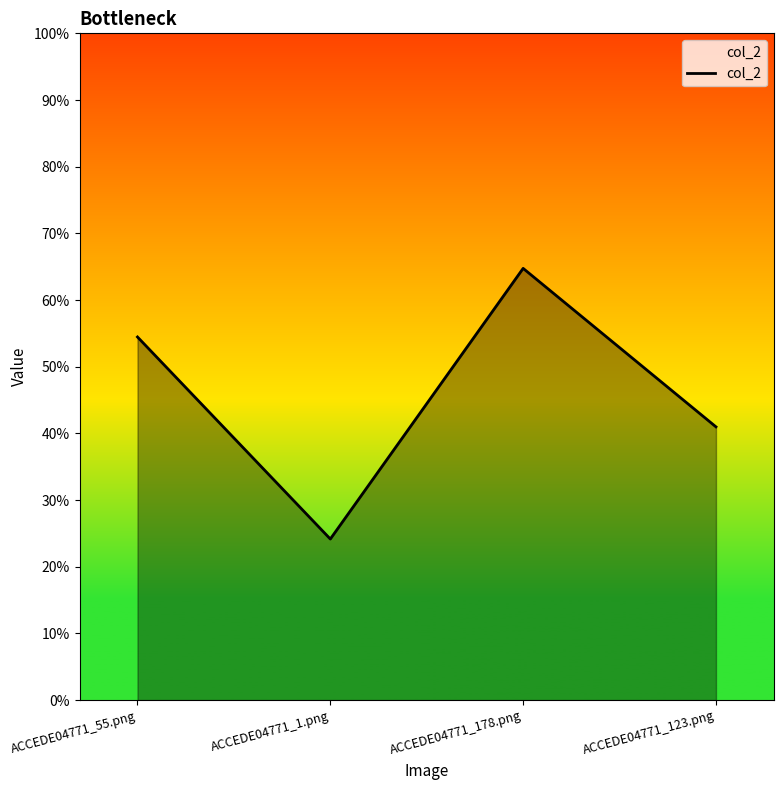

Does the chart have visible grid lines?

No